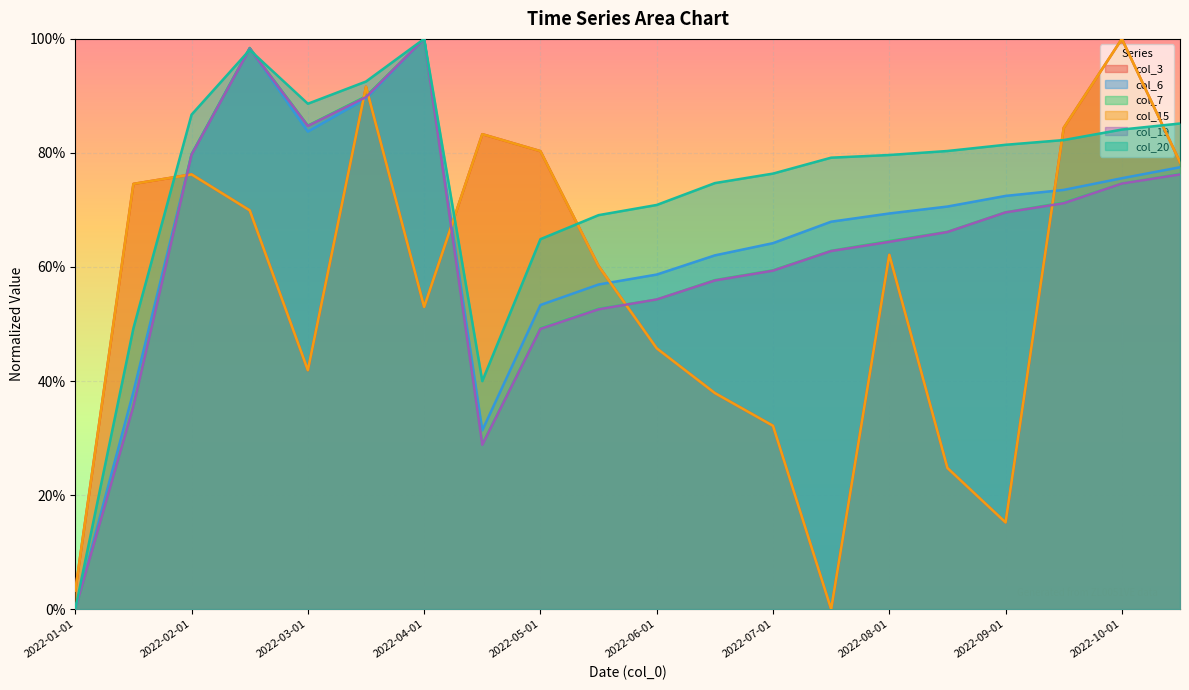

How many positive values does the col_15 series have?

19